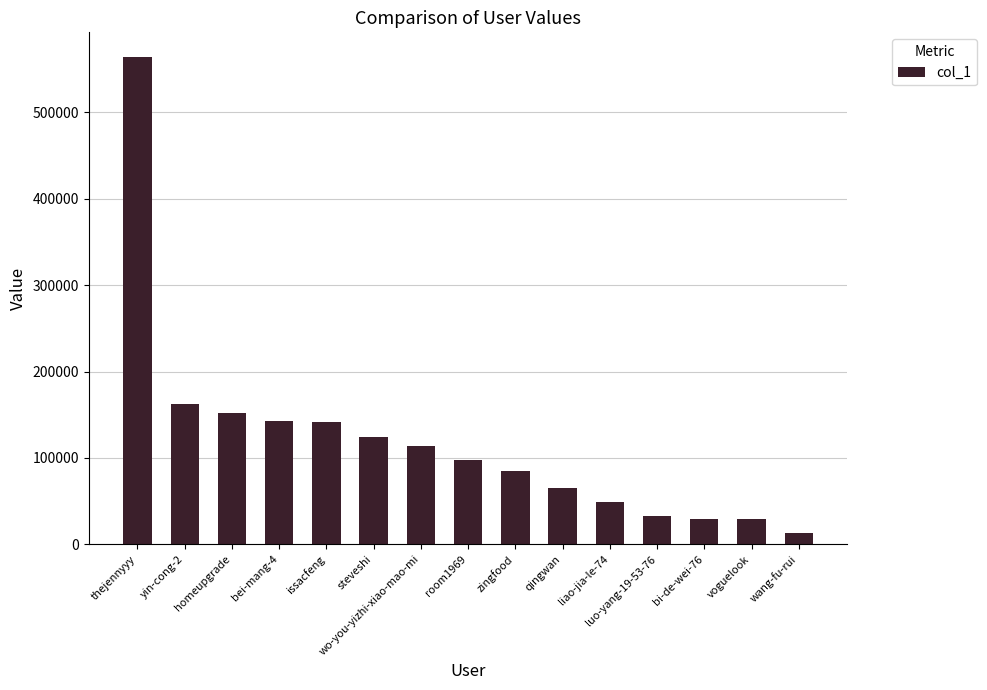

Does the chart contain stacked bars?

No